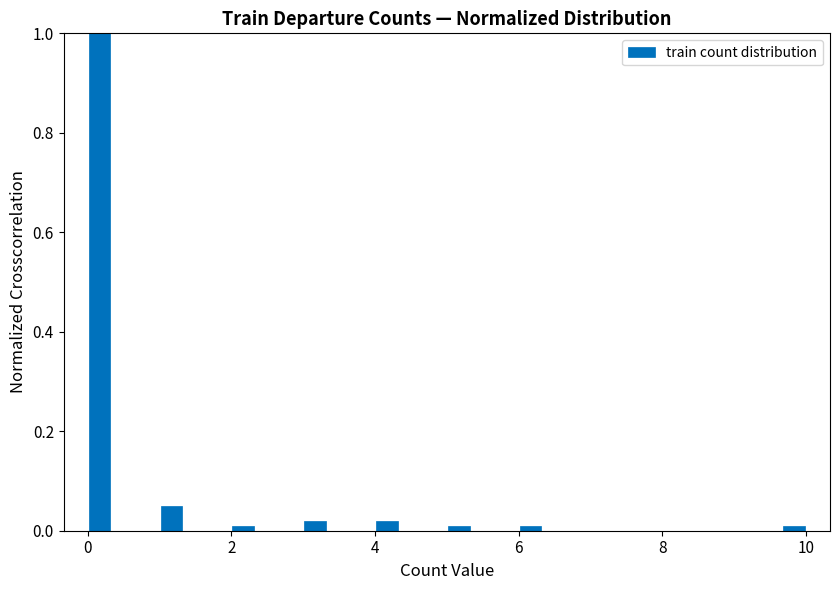

Read against the x-axis, roughly where is the centre of the tallest bar?

0.2